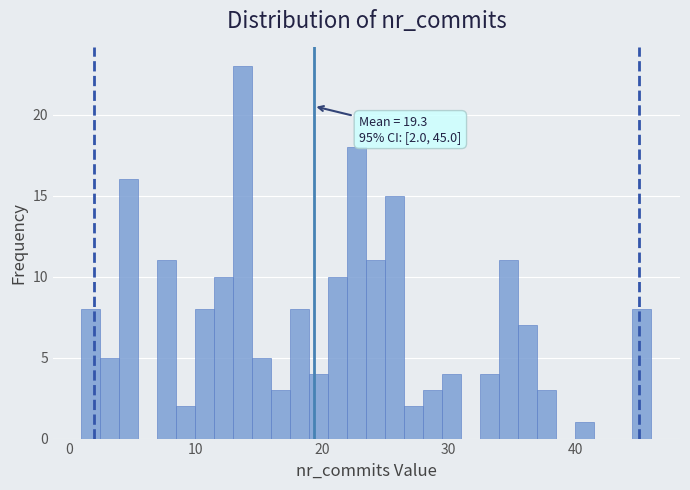

Read against the x-axis, roughly where is the centre of the tallest bar?

14